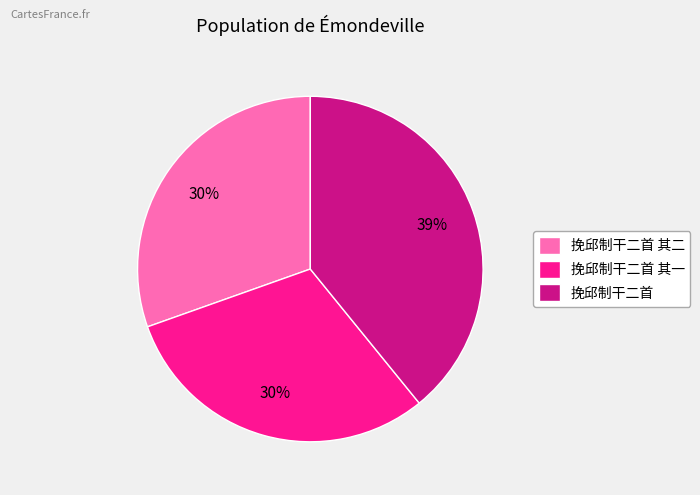

Count the number of slices in the pie.

3